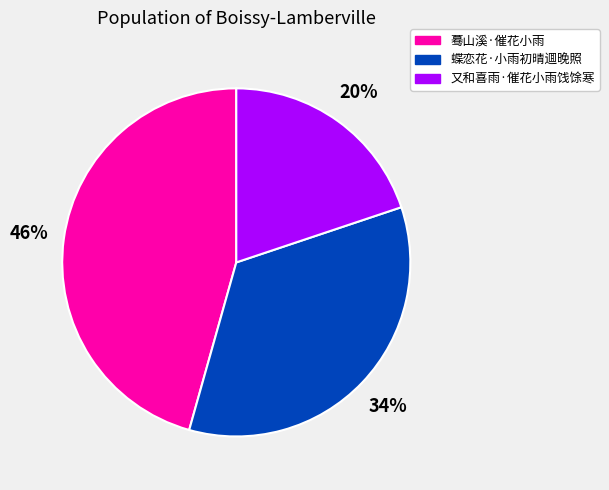

What percentage is the 又和喜雨·催花小雨饯馀寒 slice, to the nearest percent?

20%